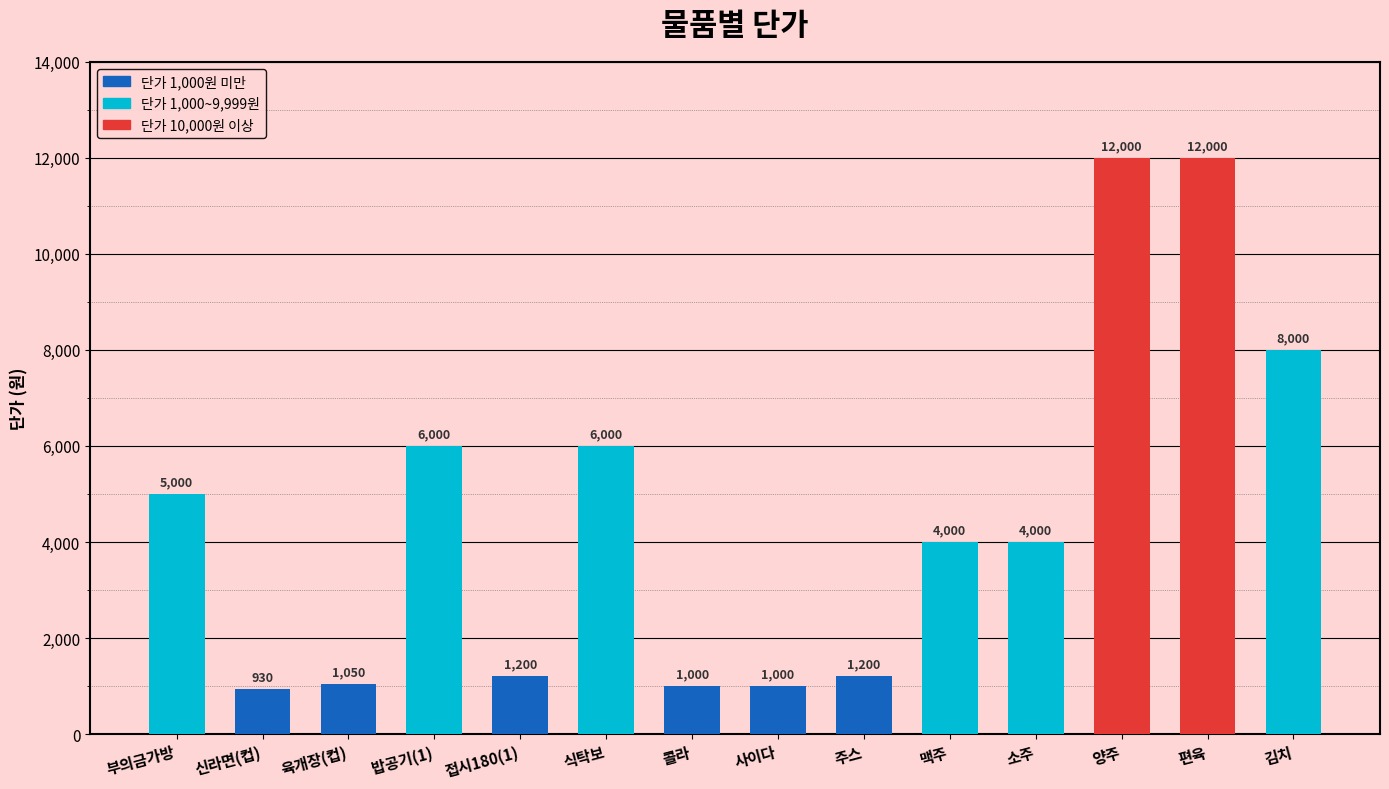

Are the bars grouped side by side (vs. stacked)?

No